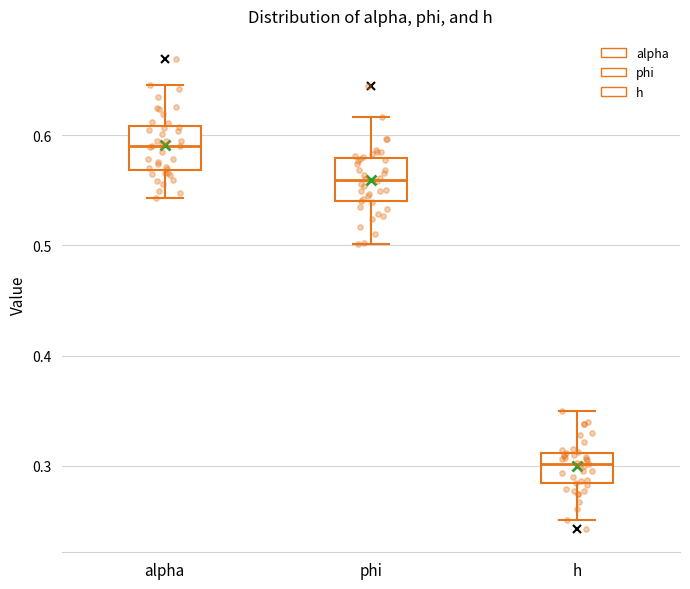

Reading left to right, read every box against the y-axis: the position of its median line, the range the box covers, and the ends of its whiskers. The values are not printed on the chart, so give them approximately, as read against the axis.

alpha: median 0.59, box 0.57 to 0.61, whiskers 0.54 to 0.65
phi: median 0.56, box 0.54 to 0.58, whiskers 0.50 to 0.62
h: median 0.30, box 0.28 to 0.31, whiskers 0.25 to 0.35